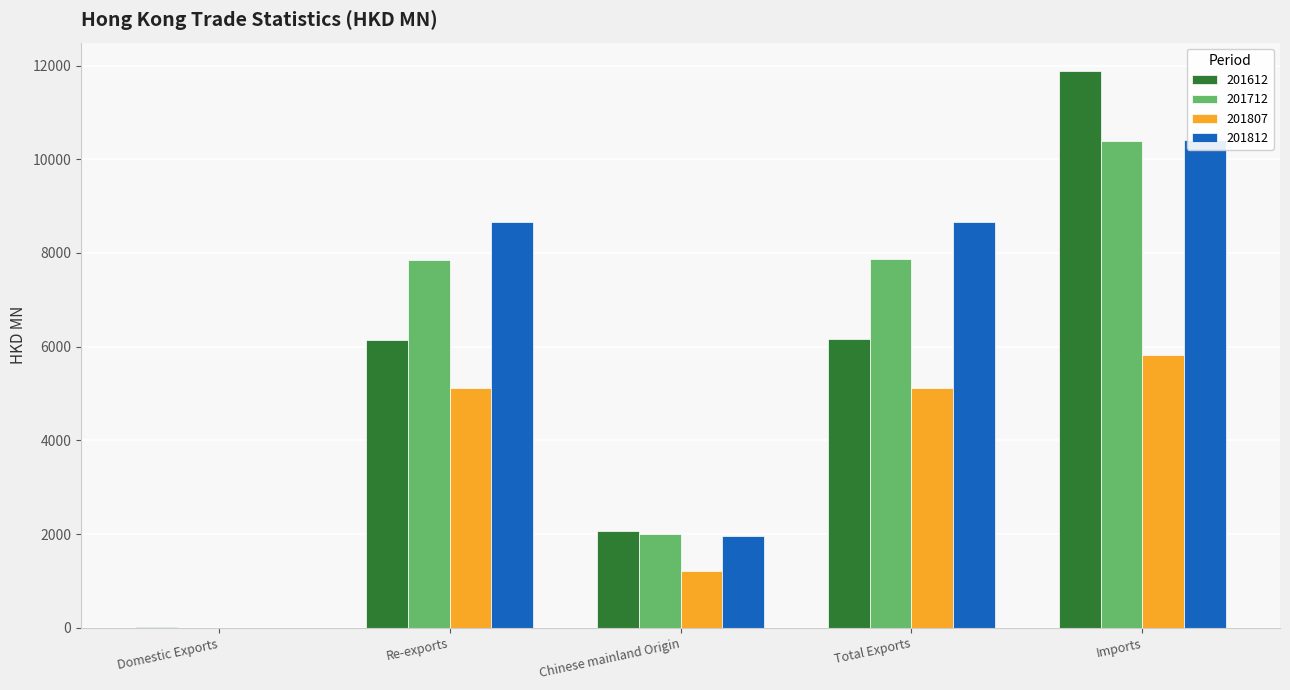

At which label is 201807 closest to 2916?

Chinese mainland Origin